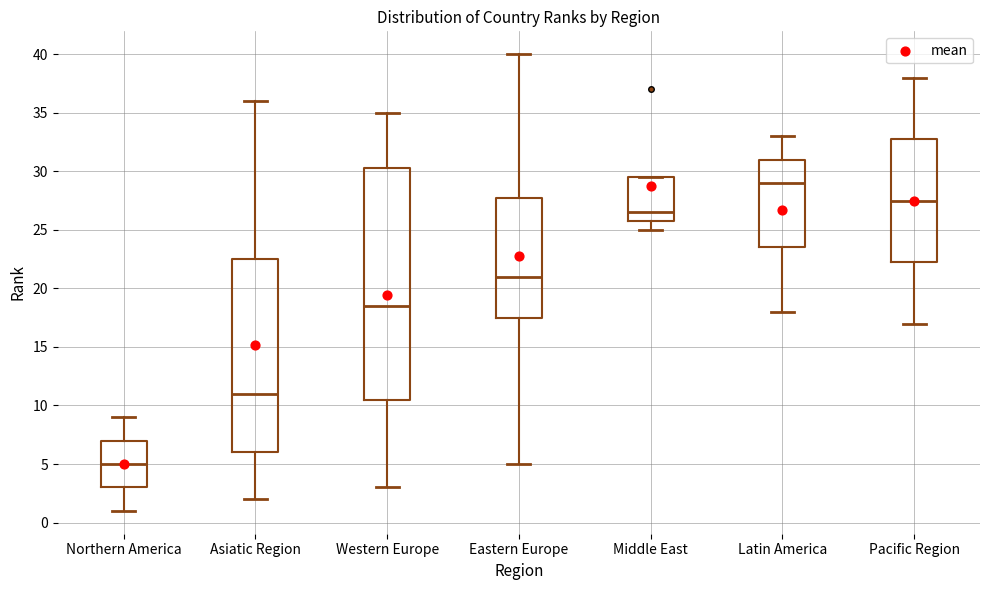

Where is the lower edge of the box for Latin America on the y-axis? The values are not printed on the chart, so give them approximately, as read against the axis.

23.5